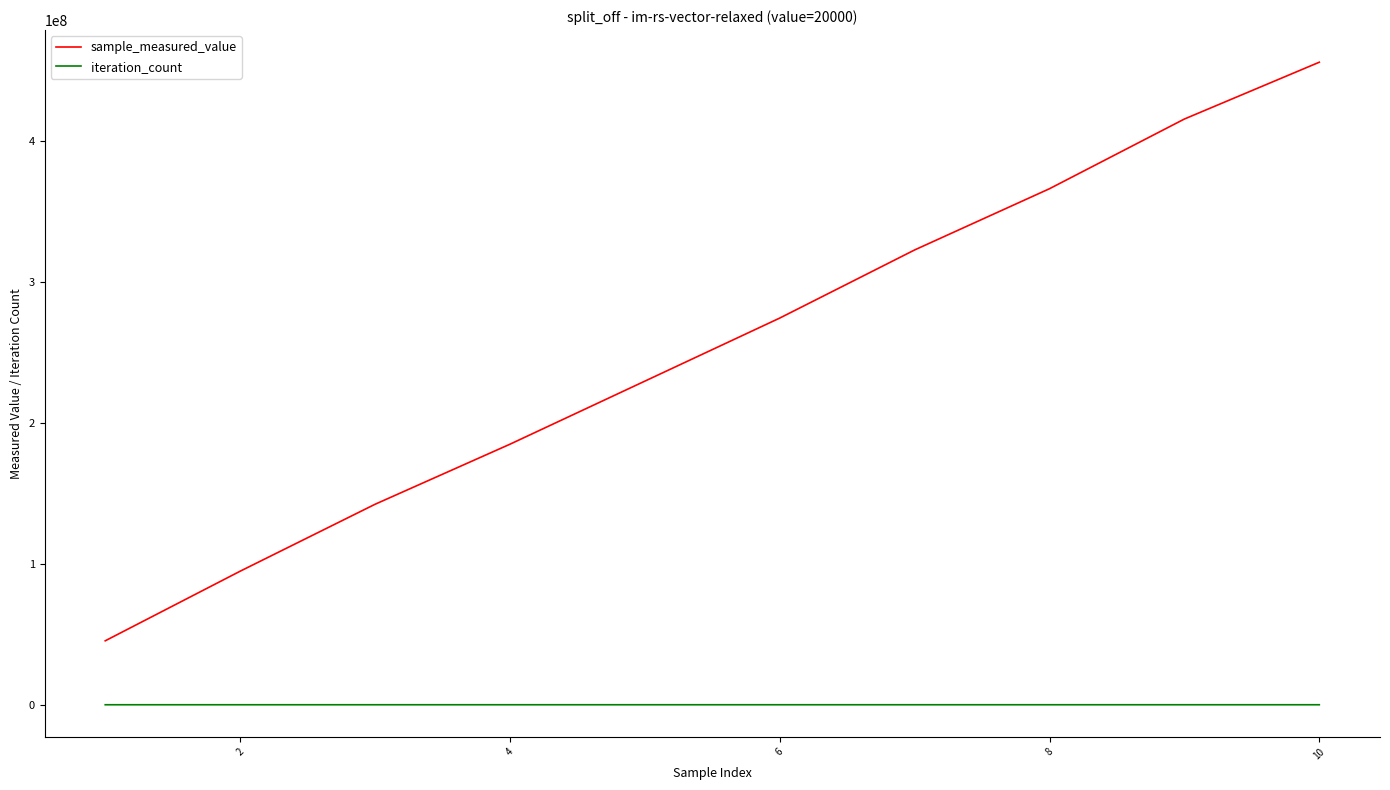

Rank the series by their average value, from lowest to highest.

iteration_count, sample_measured_value